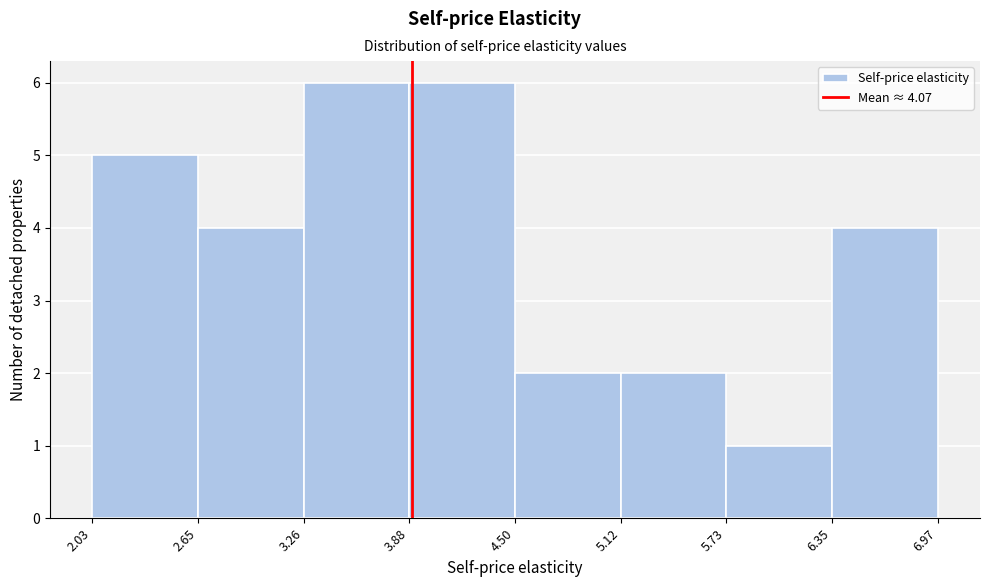

What is the height of the bar covering 3.26 to 3.88 on the x-axis? The values are not printed on the chart, so give them approximately, as read against the axis.

6